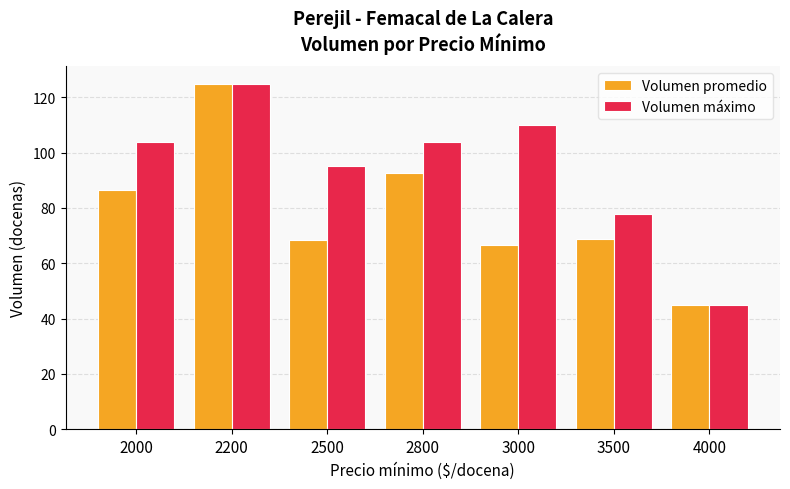

Between 3500 and 4000, which series saw the biggest shift?

Volumen máximo